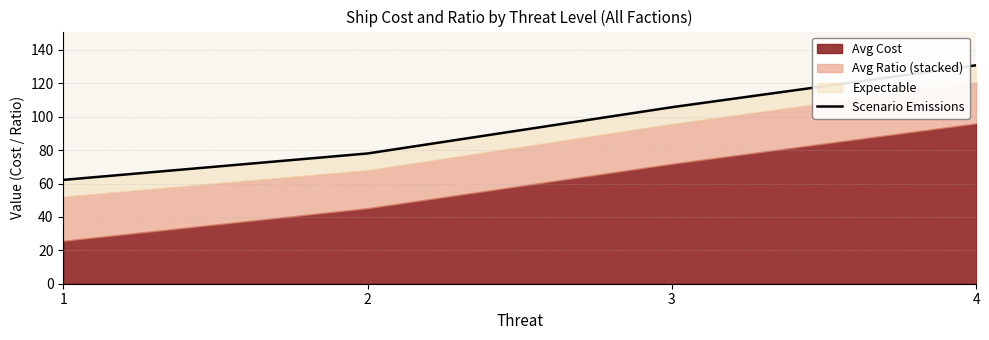

Rank the categories by value from lowest to highest.

1, 2, 3, 4